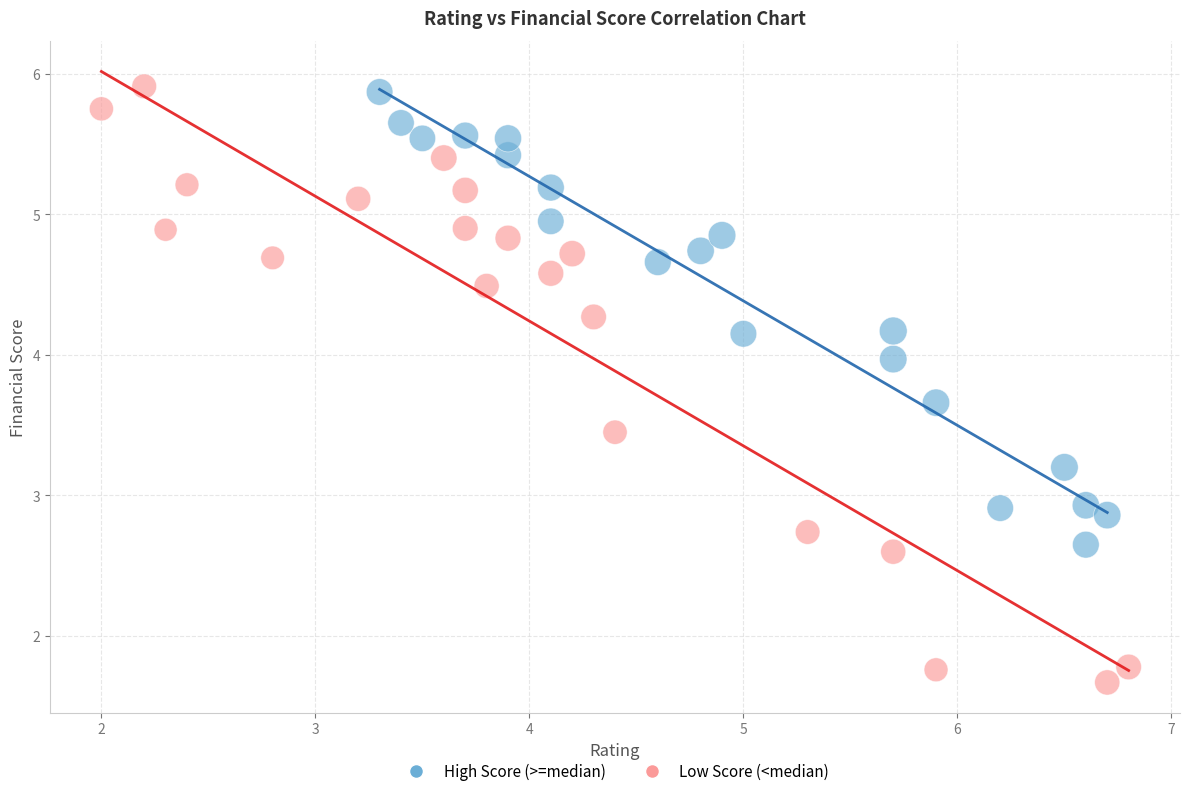

Which series has the widest spread of Y values?

Low Score (<median)